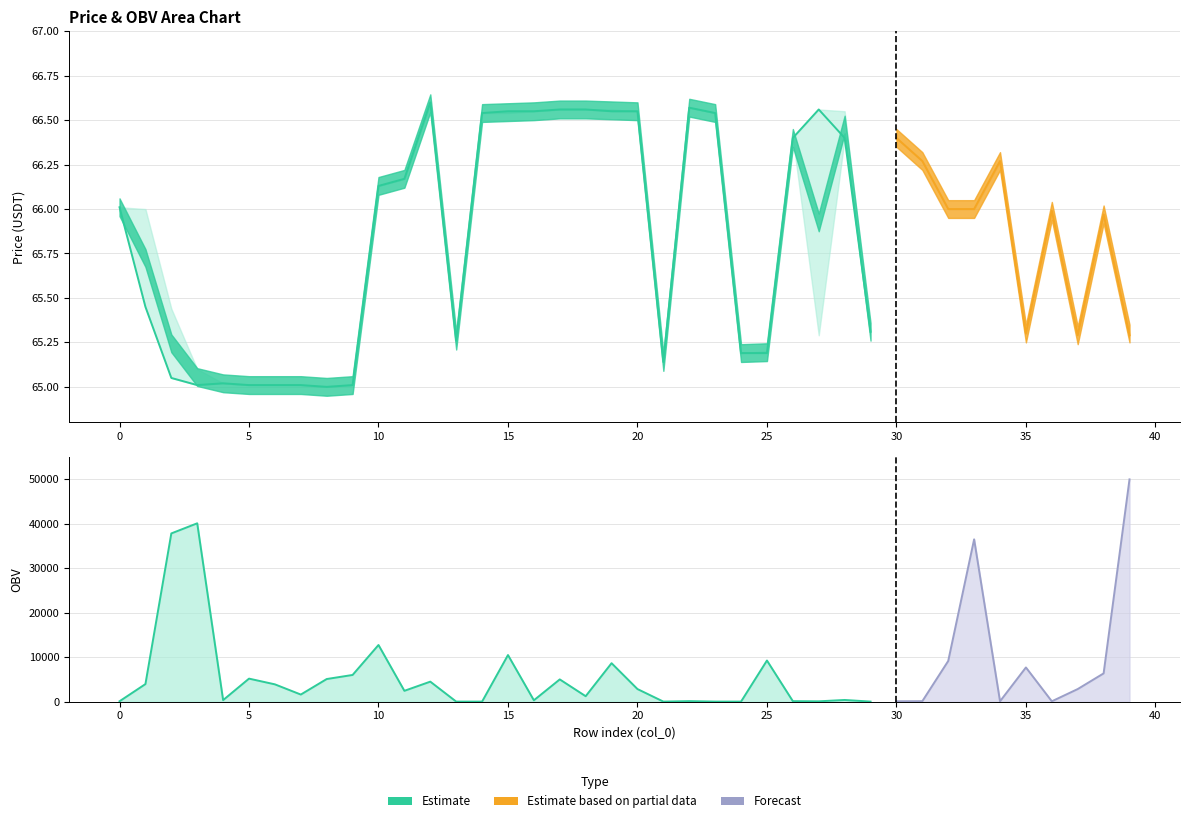

What is the difference between the second highest and second lowest values in the open series?

1.6